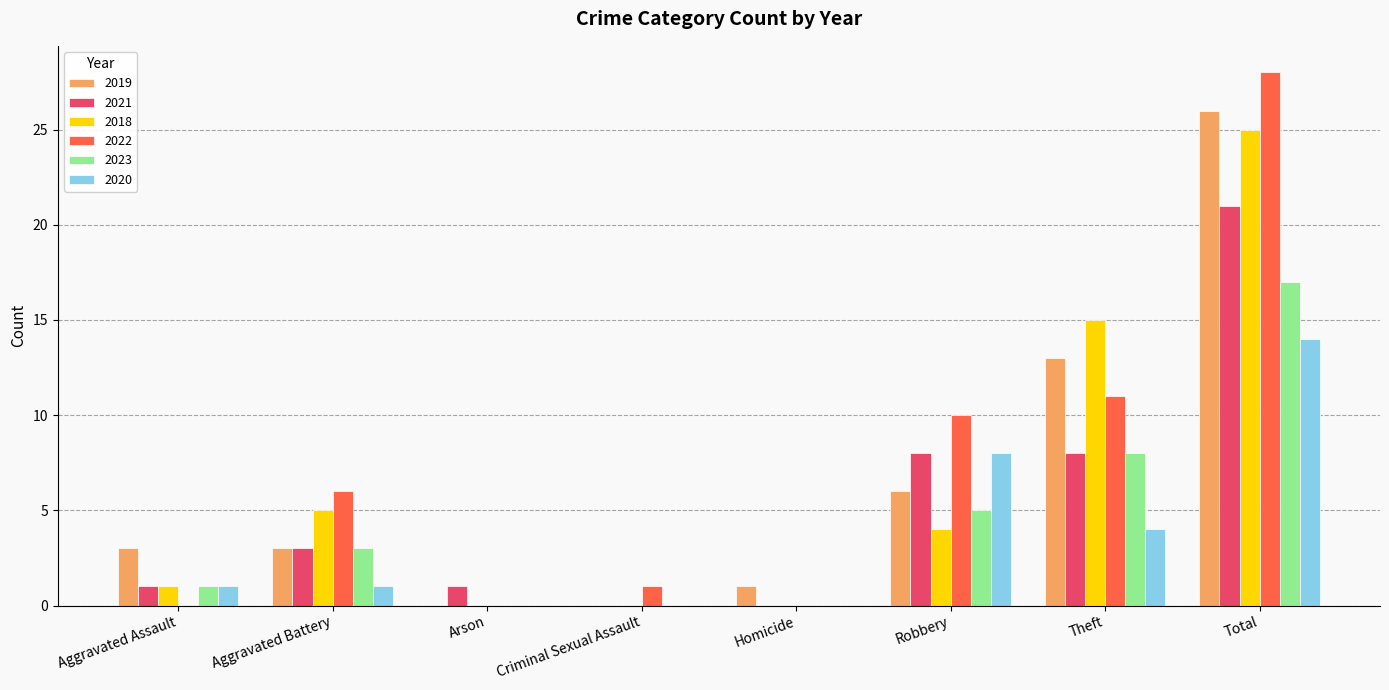

Which series changed the most between Aggravated Assault and Arson?

2019